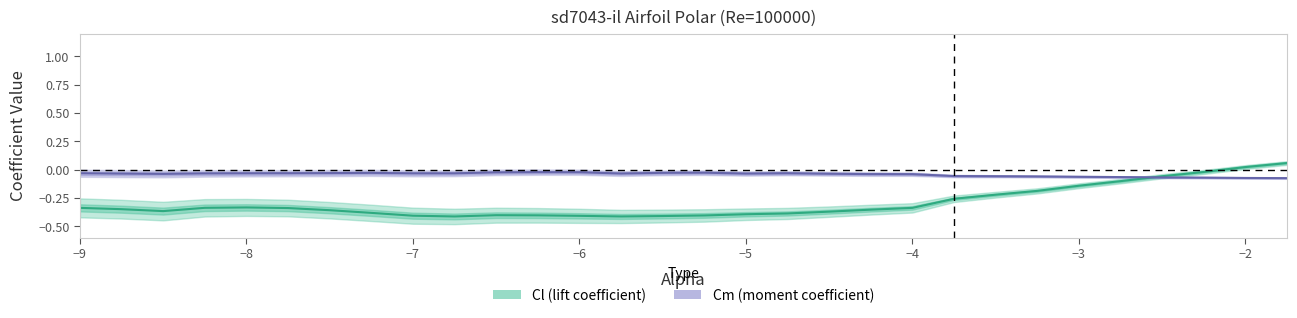

What are all the series names shown in the legend?

Cl, Cm